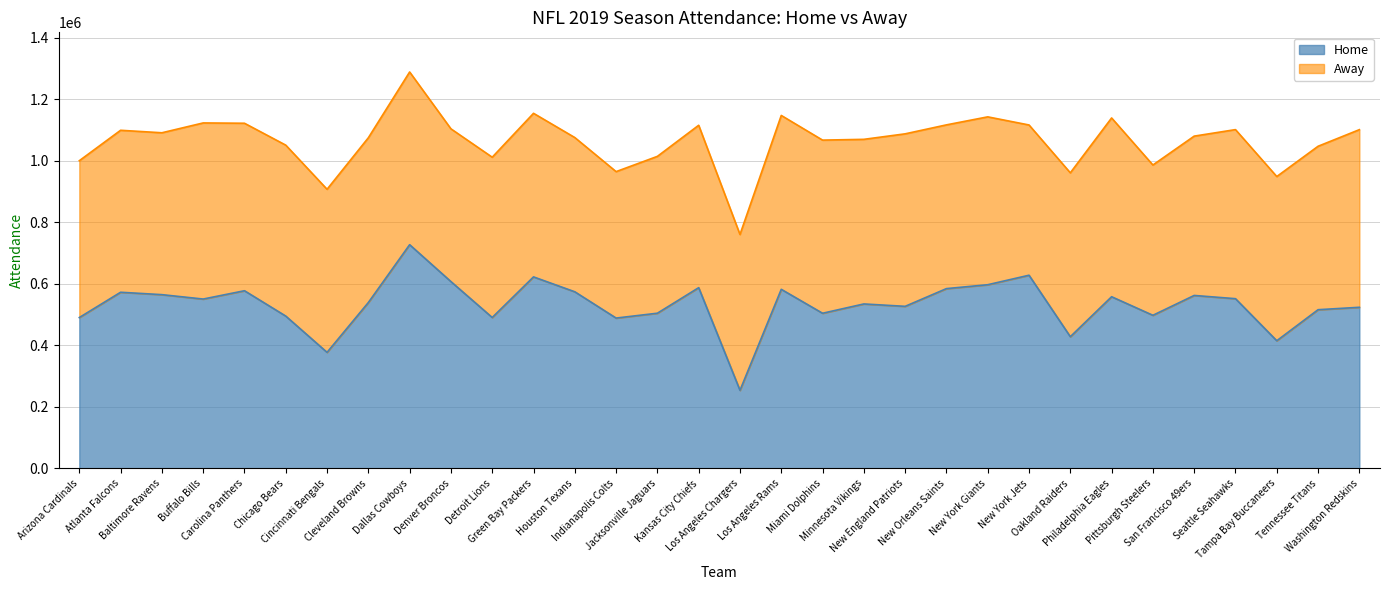

What is the minimum value for Home?

254007